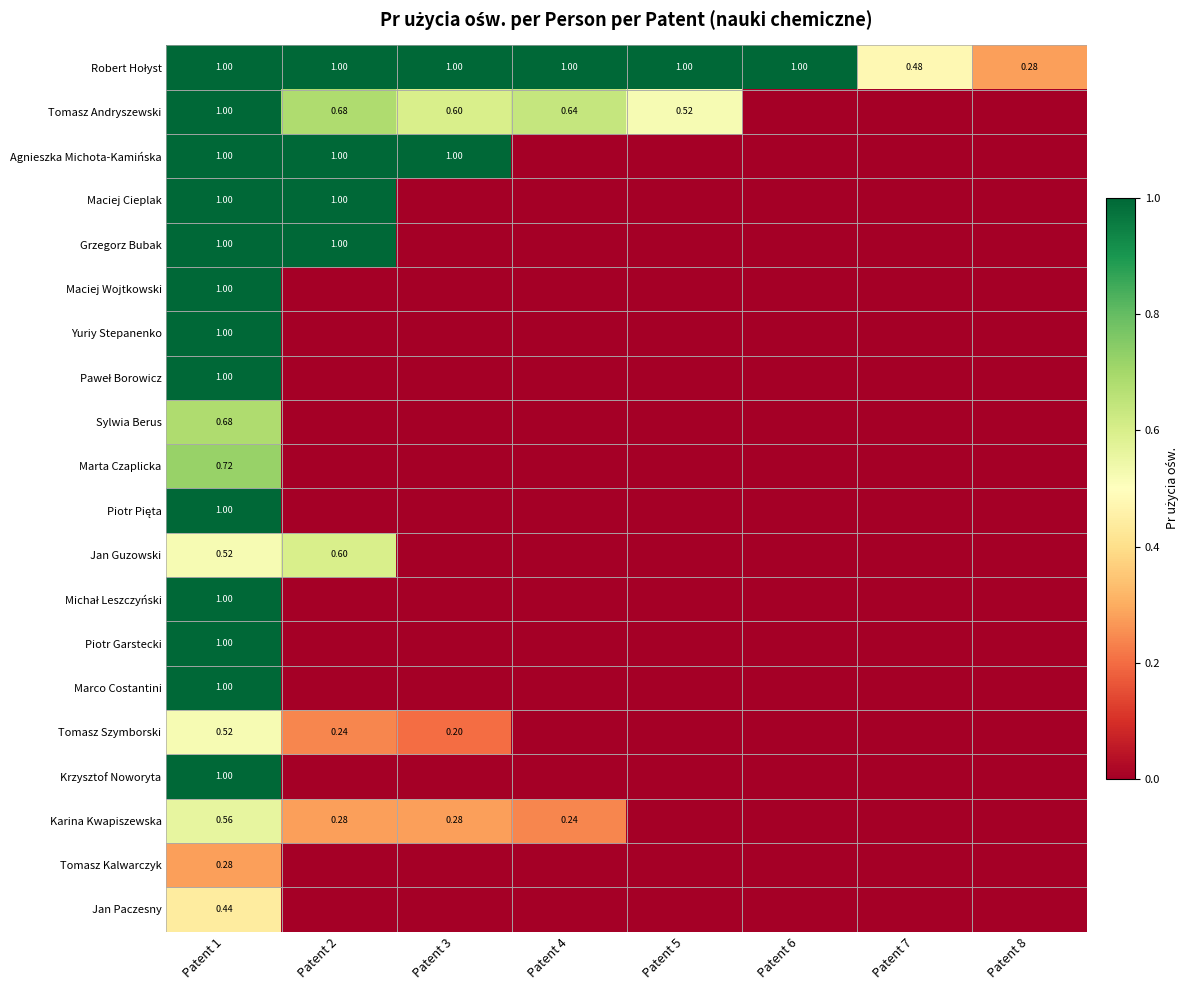

List the series in order of their peak value, lowest first.

Tomasz Kalwarczyk, Jan Paczesny, Tomasz Szymborski, Karina Kwapiszewska, Jan Guzowski, Sylwia Berus, Marta Czaplicka, Robert Hołyst, Tomasz Andryszewski, Agnieszka Michota-Kamińska, Maciej Cieplak, Grzegorz Bubak, Maciej Wojtkowski, Yuriy Stepanenko, Paweł Borowicz, Piotr Pięta, Michał Leszczyński, Piotr Garstecki, Marco Costantini, Krzysztof Noworyta